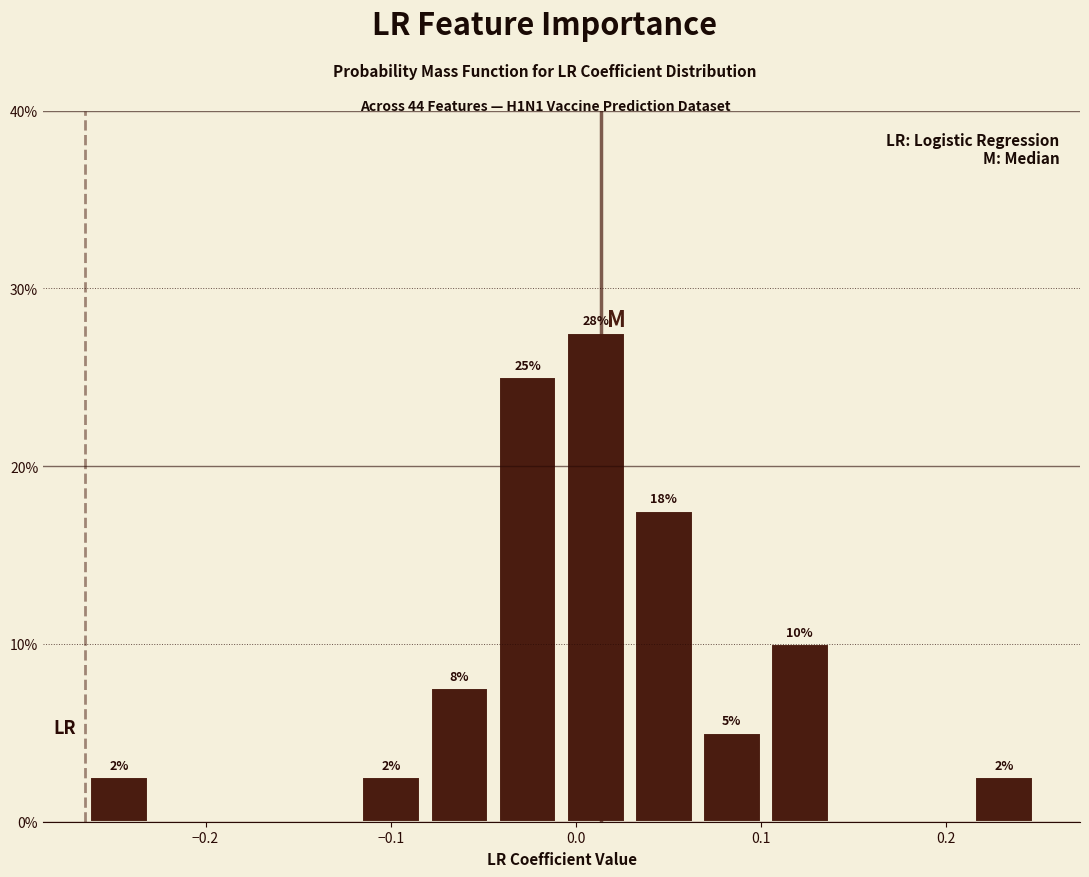

Around what value on the x-axis is the tallest bar? Give the approximate position of its centre, as read against the axis.

0.01